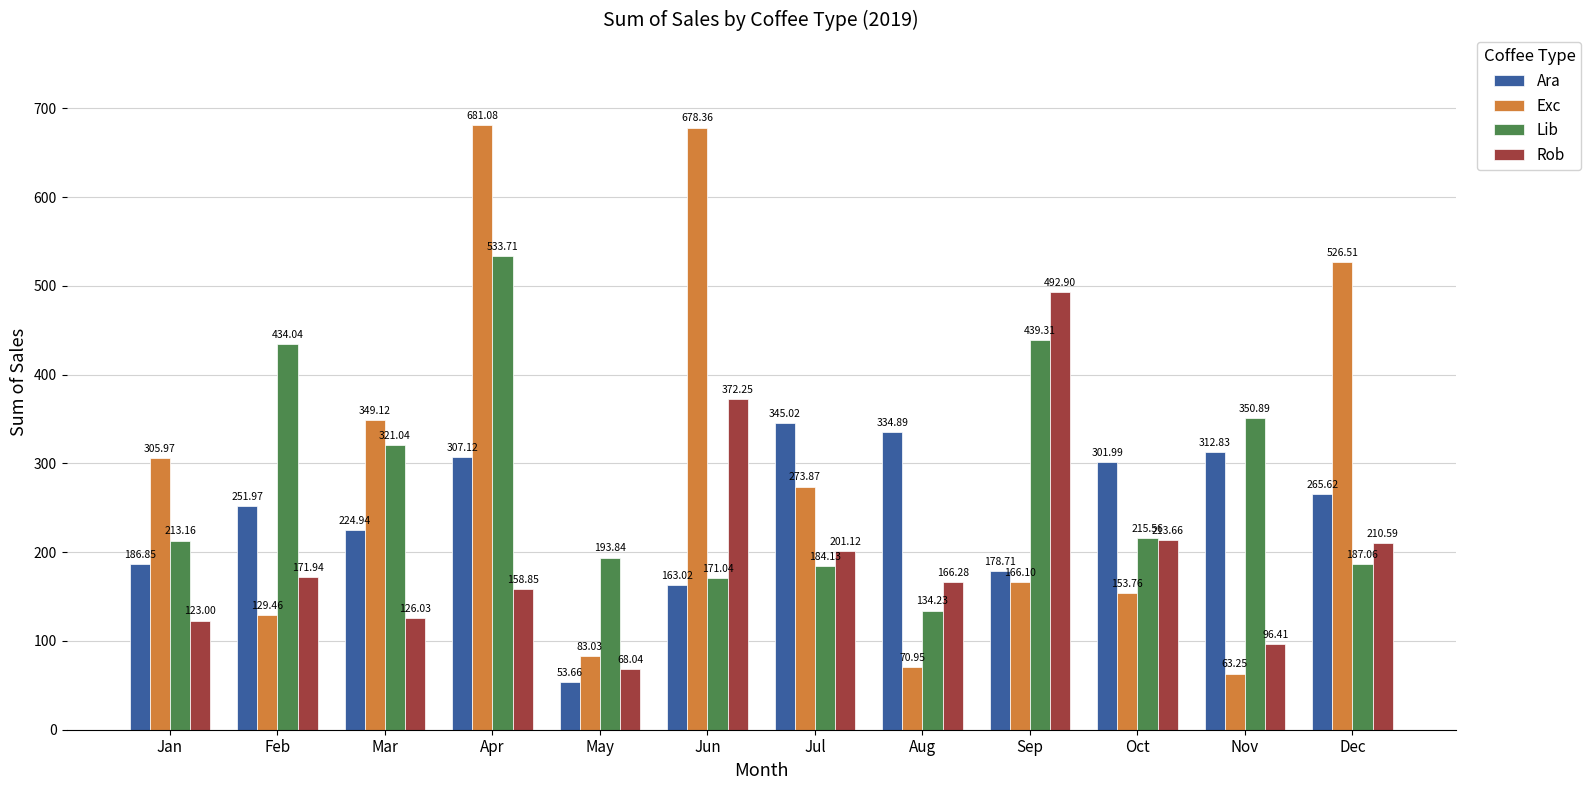

Which series has the largest total across all categories?

Exc